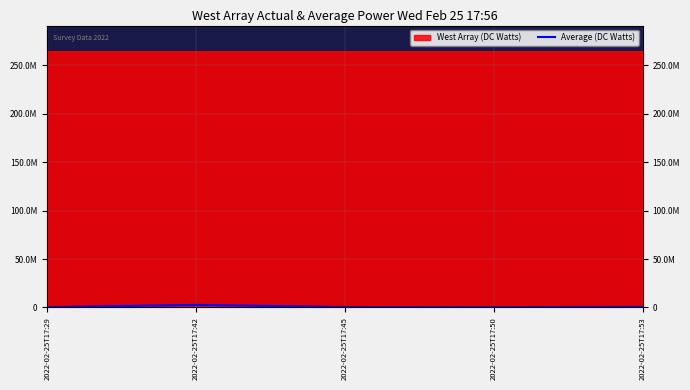

Is it true that the value at 2022-02-25T17:42 is 4503770?

False